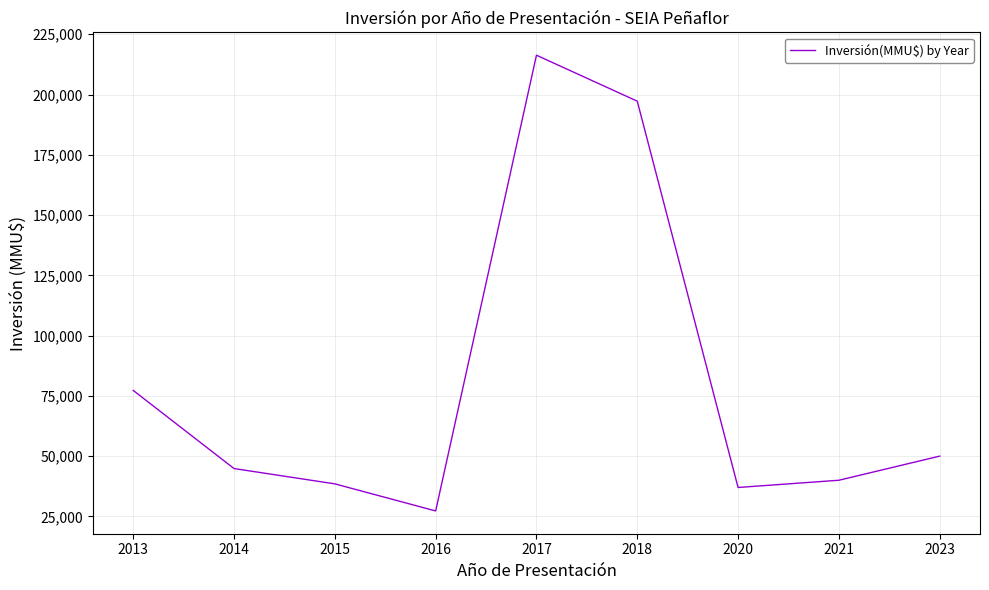

Where is the first local minimum?

2016